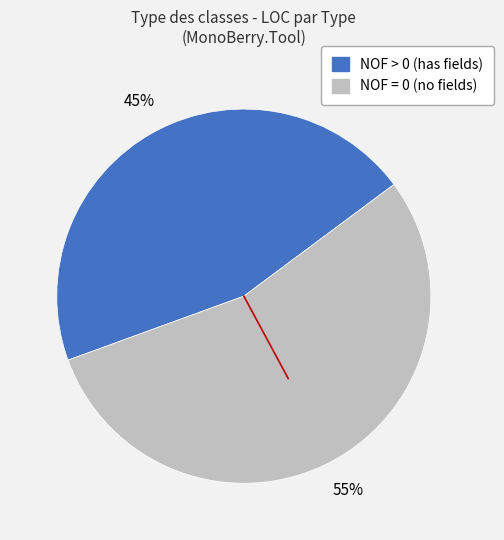

Does any single category account for the majority?

Yes